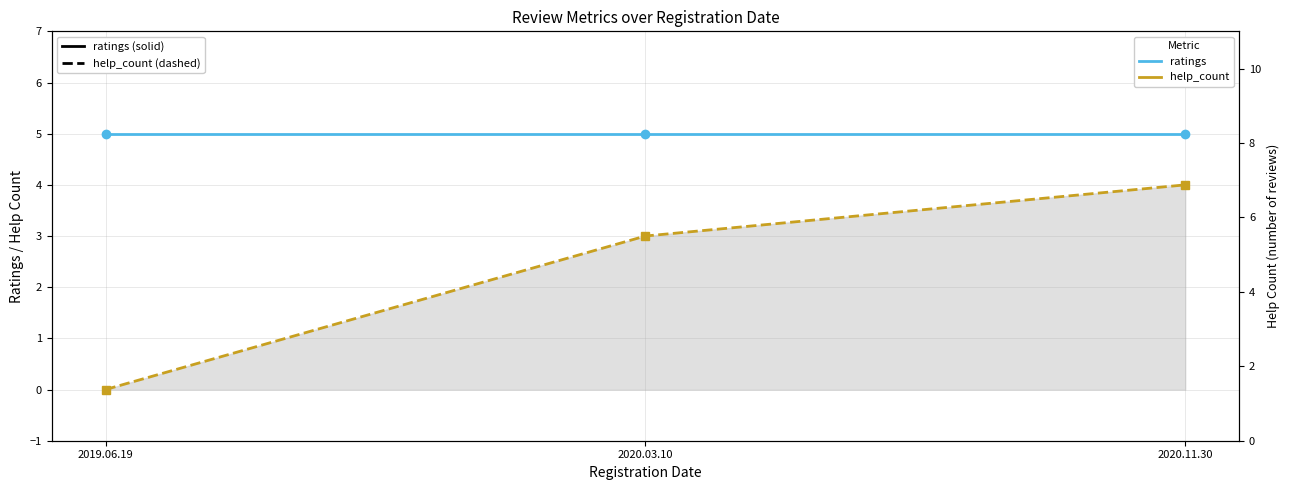

What is the sum of the help_count values at 2020.03.10 and 2020.11.30?

7